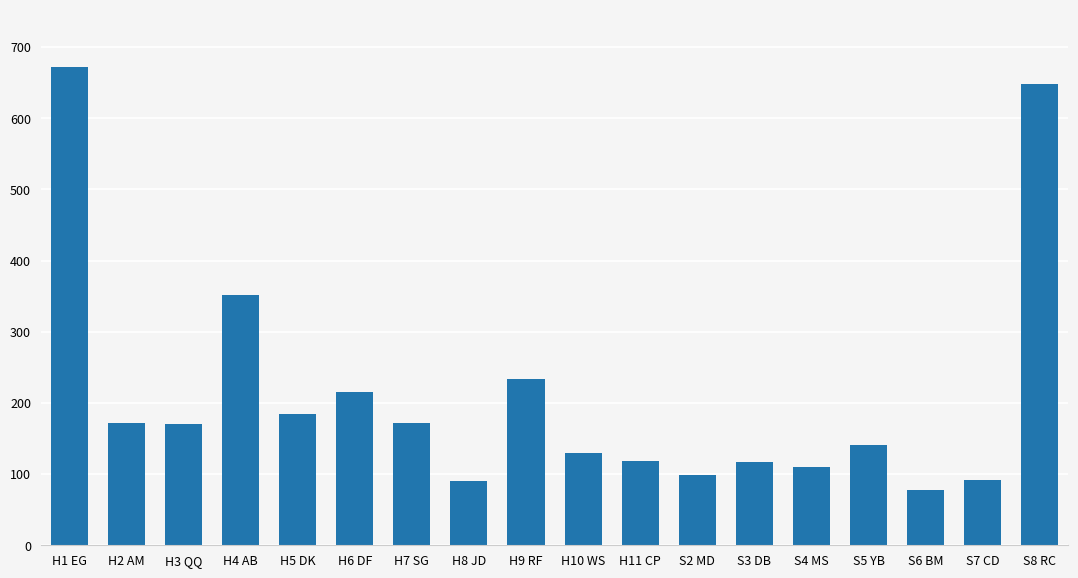

What is the ratio of the value at H6 DF to the value at H7 SG?

1.3